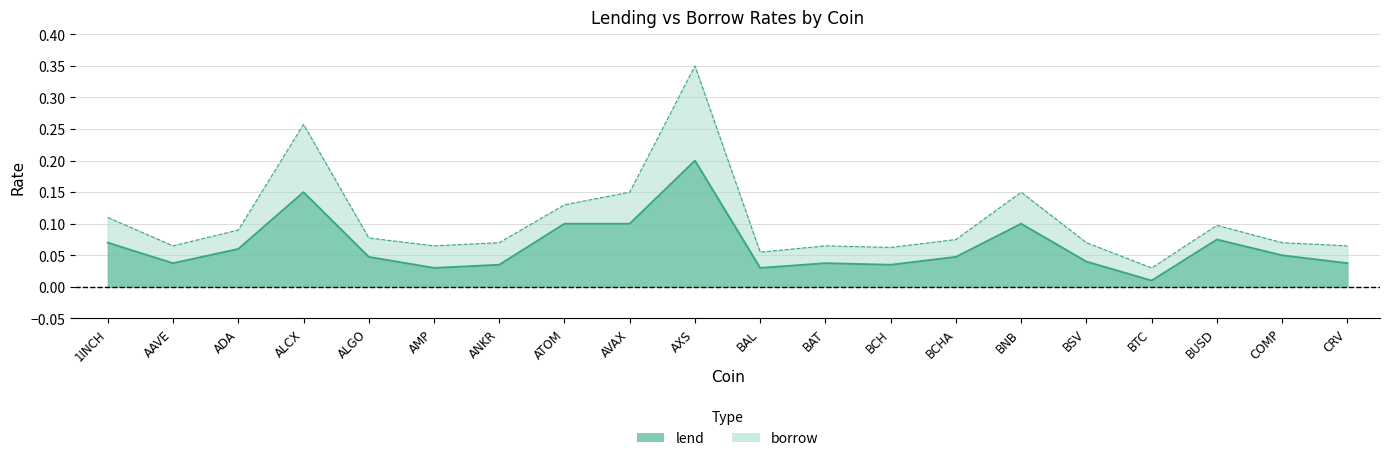

At which category does borrow reach its first local valley?

AAVE